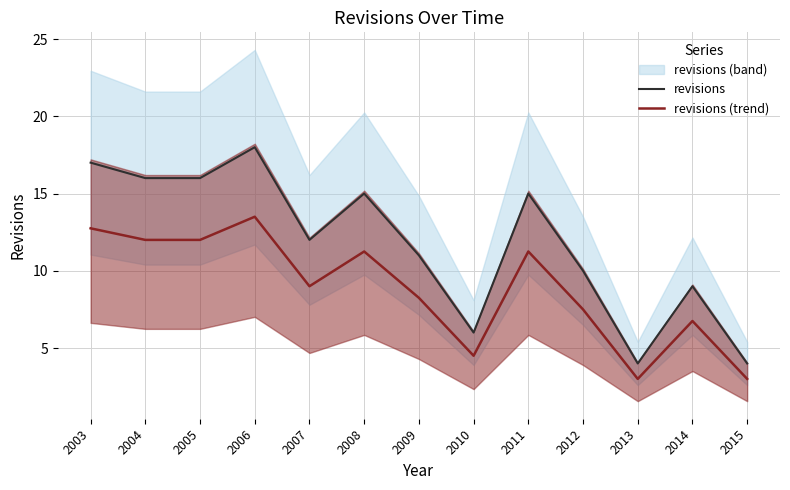

True or false: revisions (trend) and revisions intersect in this chart.

False